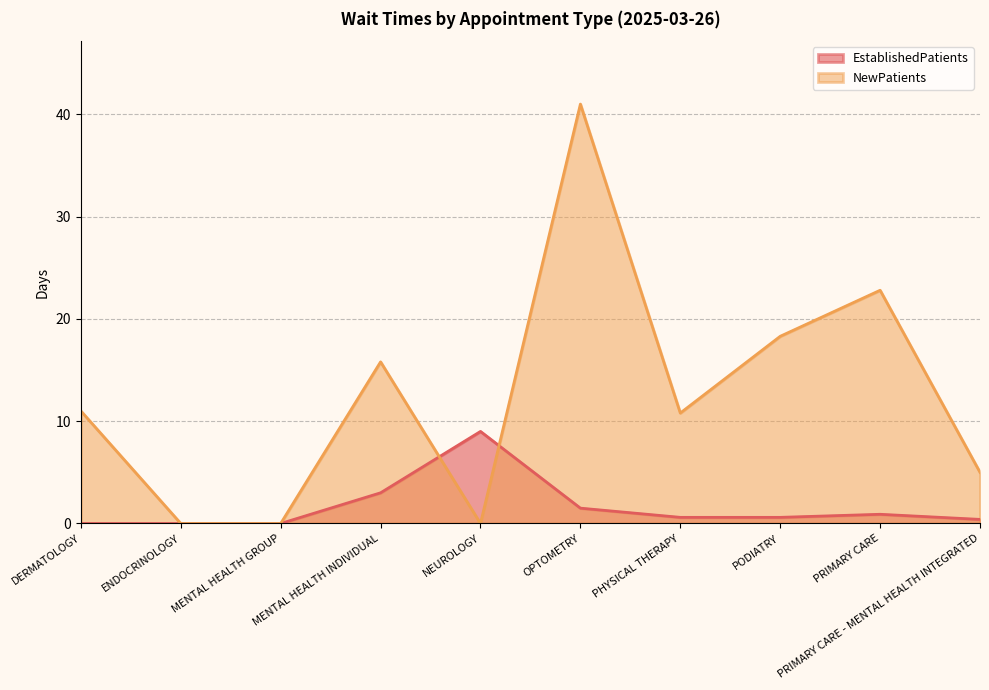

Reading left to right, what are all the values shown in this chart?

EstablishedPatients: 0.0	0.0	0.0	3.0	9.0	1.5	0.6	0.6	0.9	0.4
NewPatients: 11.0	0.0	0.0	15.8	0.0	41.0	10.8	18.3	22.8	5.0